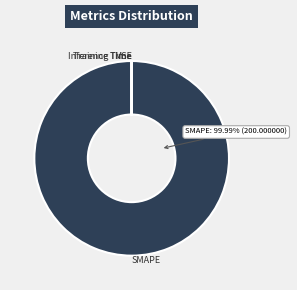

The SMAPE slice represents 100% of the pie. True or false?

True